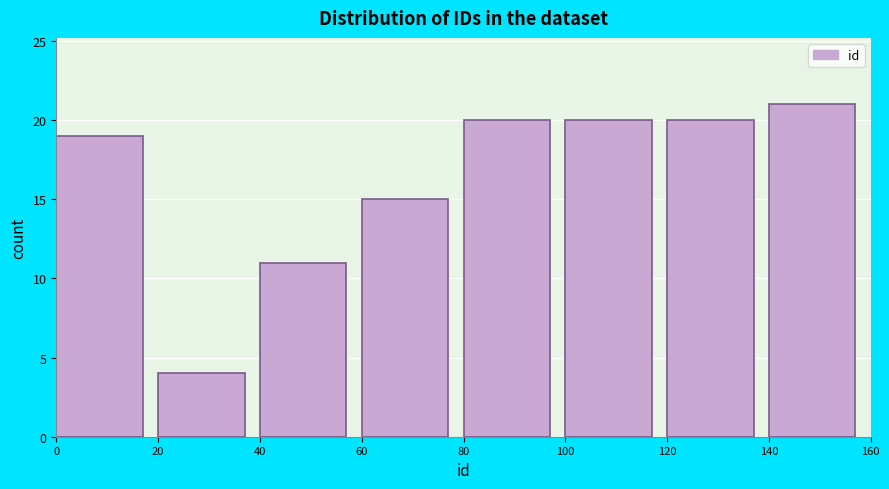

Reading left to right, list every bar in this chart as the range it spans on the x-axis followed by its height. The values are not printed on the chart, so give them approximately, as read against the axis.

0 to 20: 19
20 to 40: 4
40 to 60: 11
60 to 80: 15
80 to 100: 20
100 to 120: 20
120 to 140: 20
140 to 160: 21